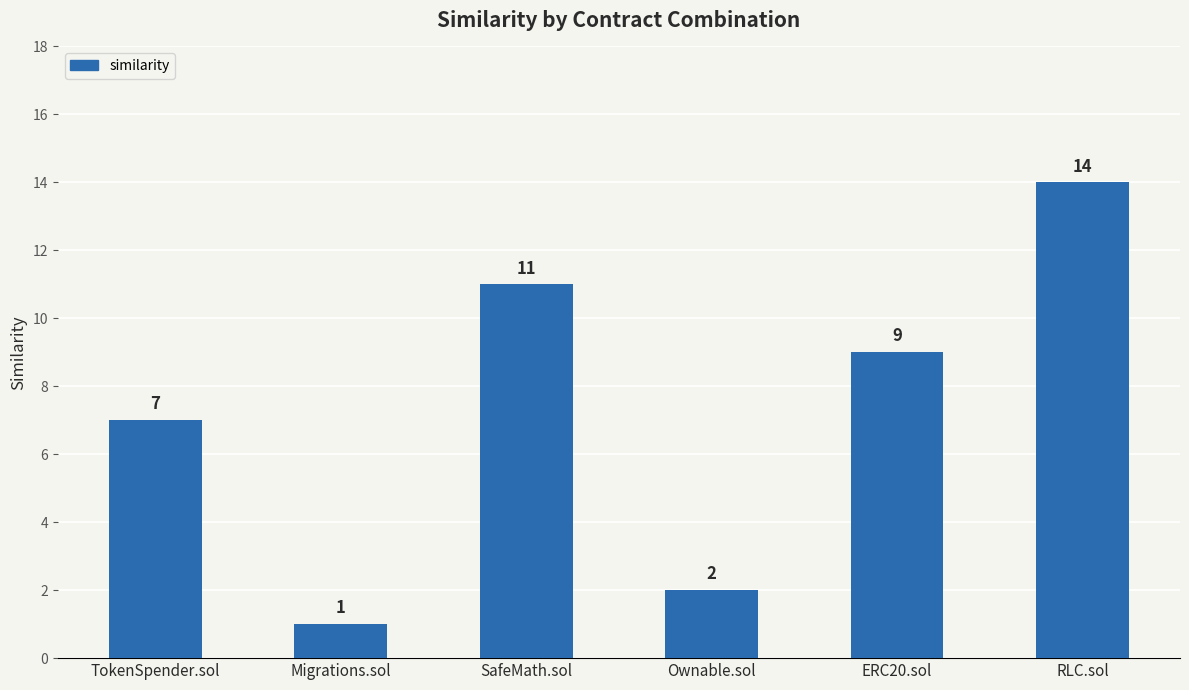

How many bars are there in total?

6